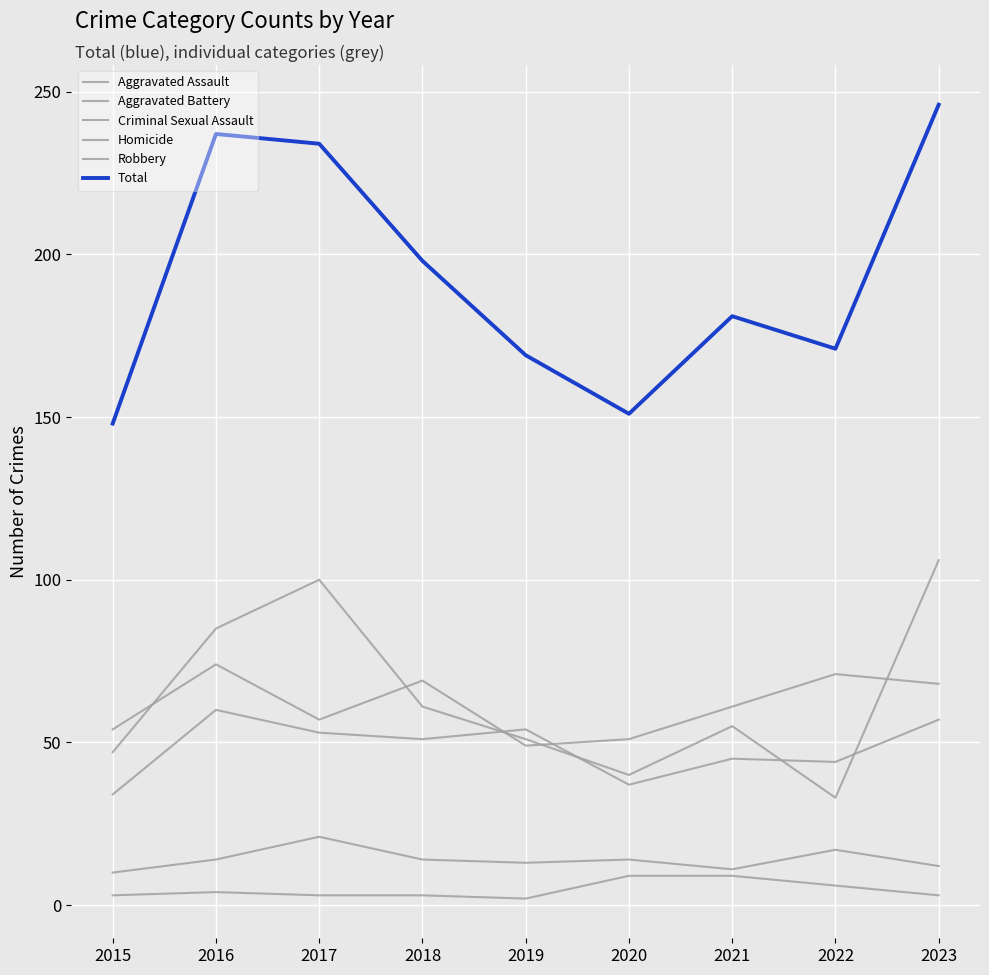

What is the lowest value of the Criminal Sexual Assault series?

10